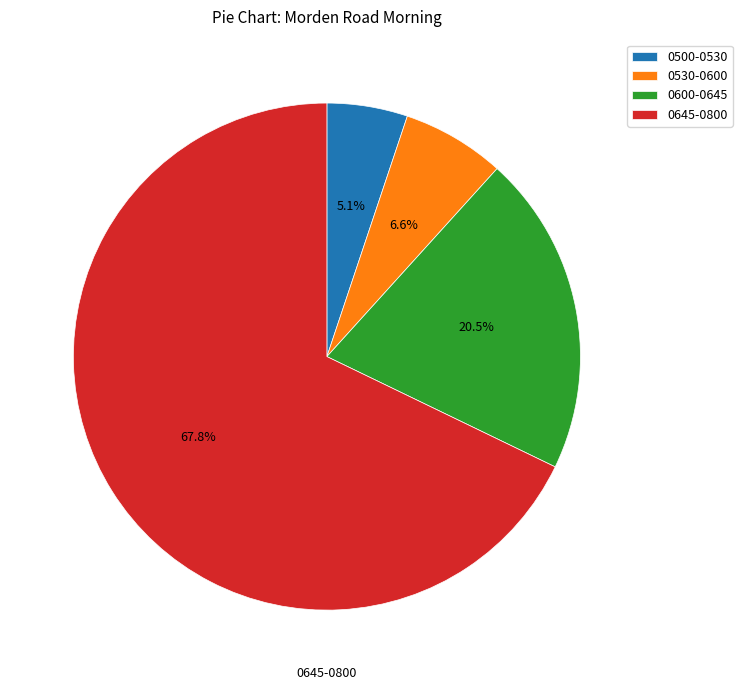

Combined, what portion of the pie is 0530-0600 and 0645-0800?

74.4%